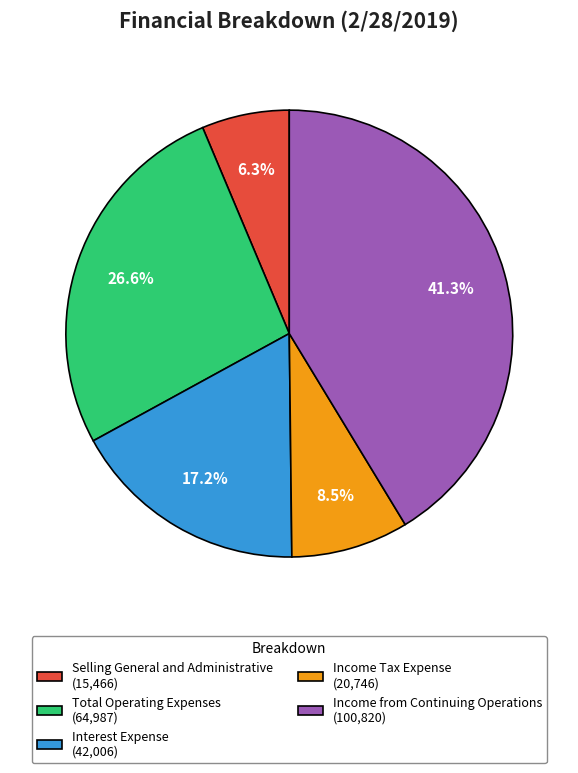

Does Interest Expense represent more than half of the total?

No